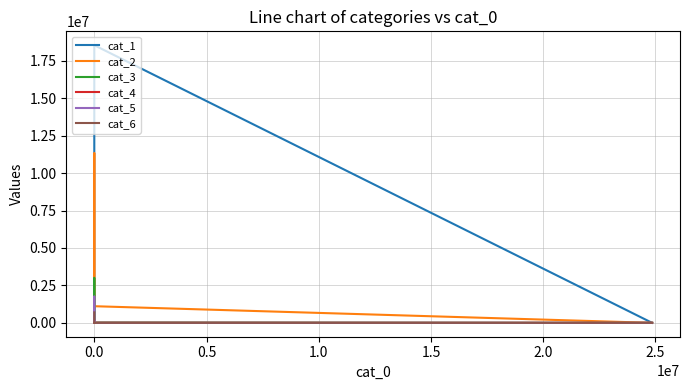

The value of cat_1 at 0.0 is 17064. True or false?

False